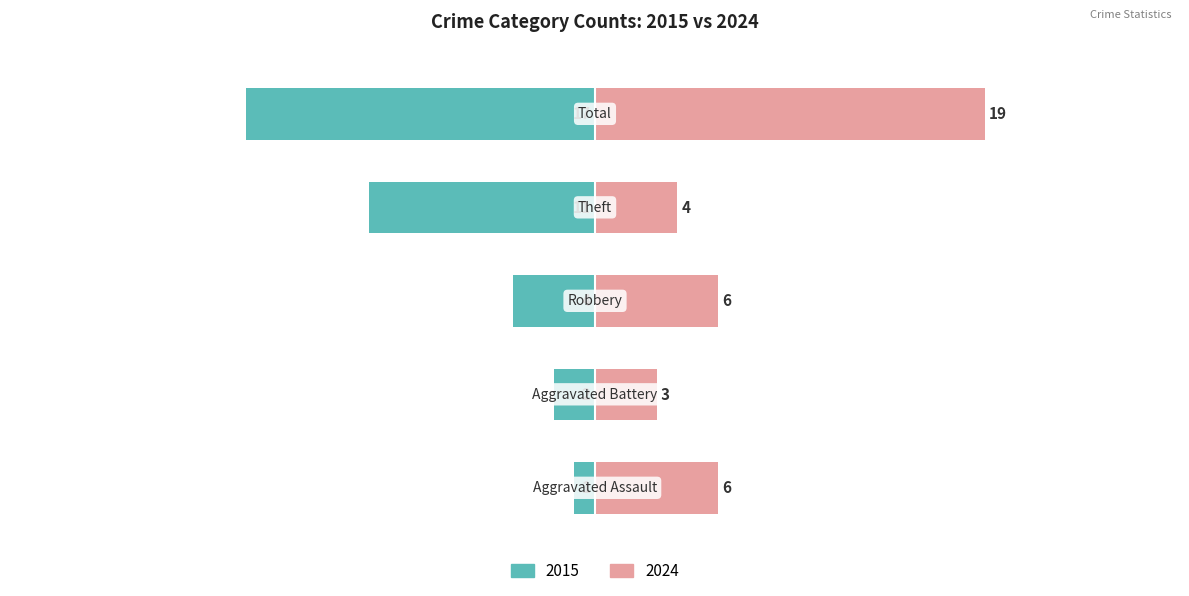

The Left (Earlier Years Avg) series shows -1 at Aggravated Assault. True or false?

False